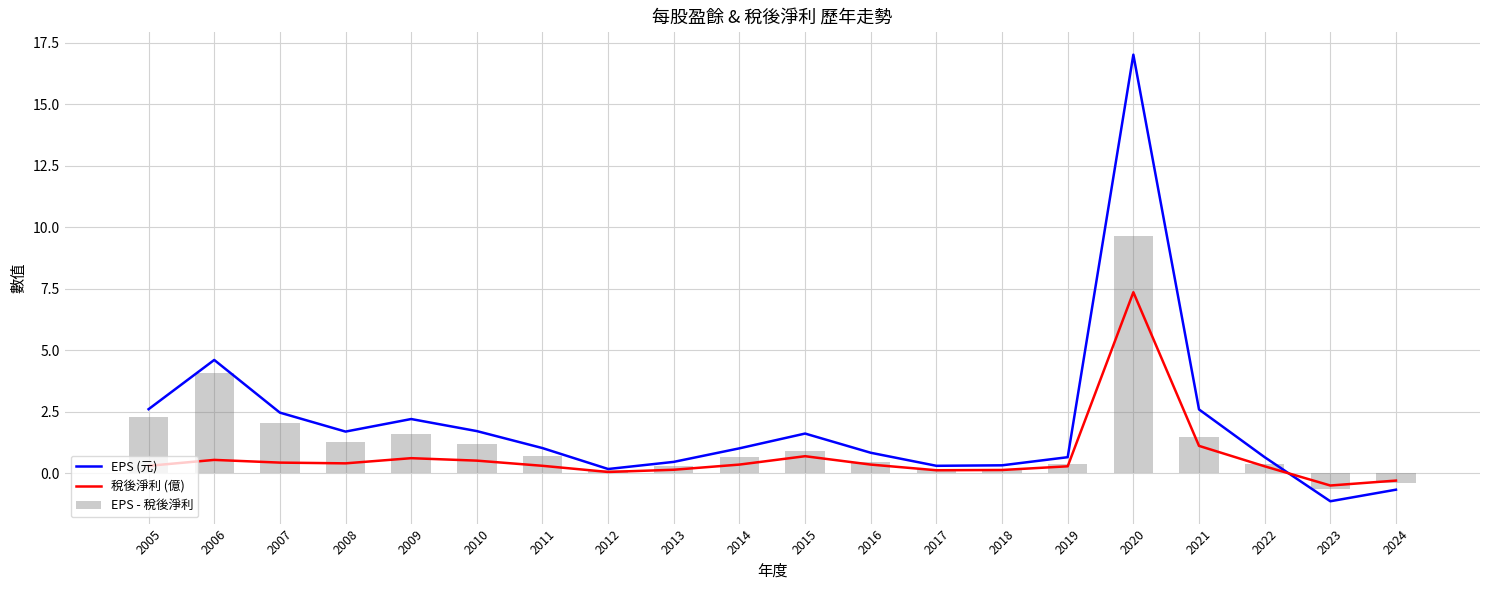

What is the lowest value of the 稅後淨利 (億) series?

-0.5